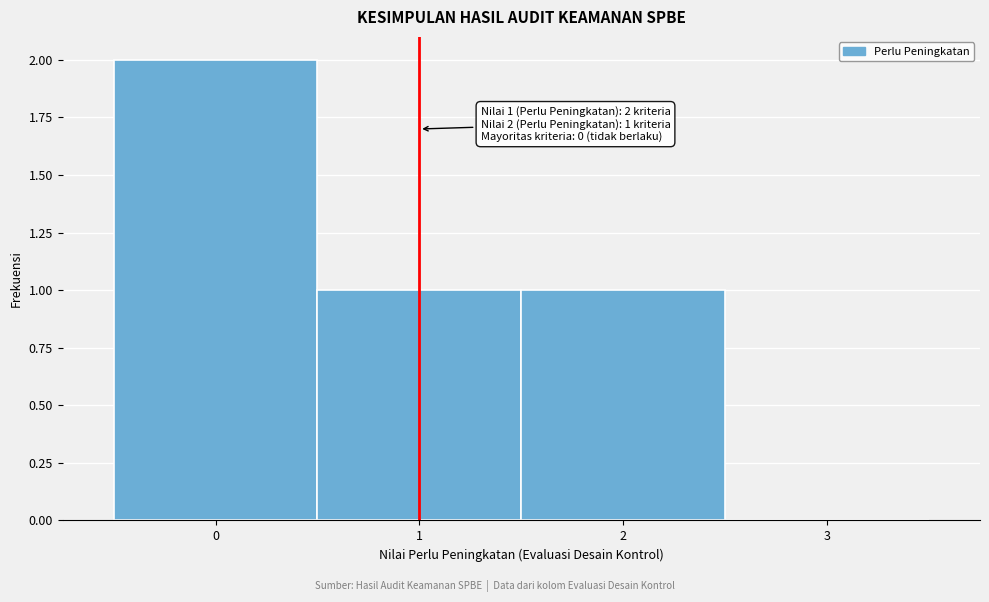

Which range on the x-axis has the tallest bar?

-0.5 to 0.5